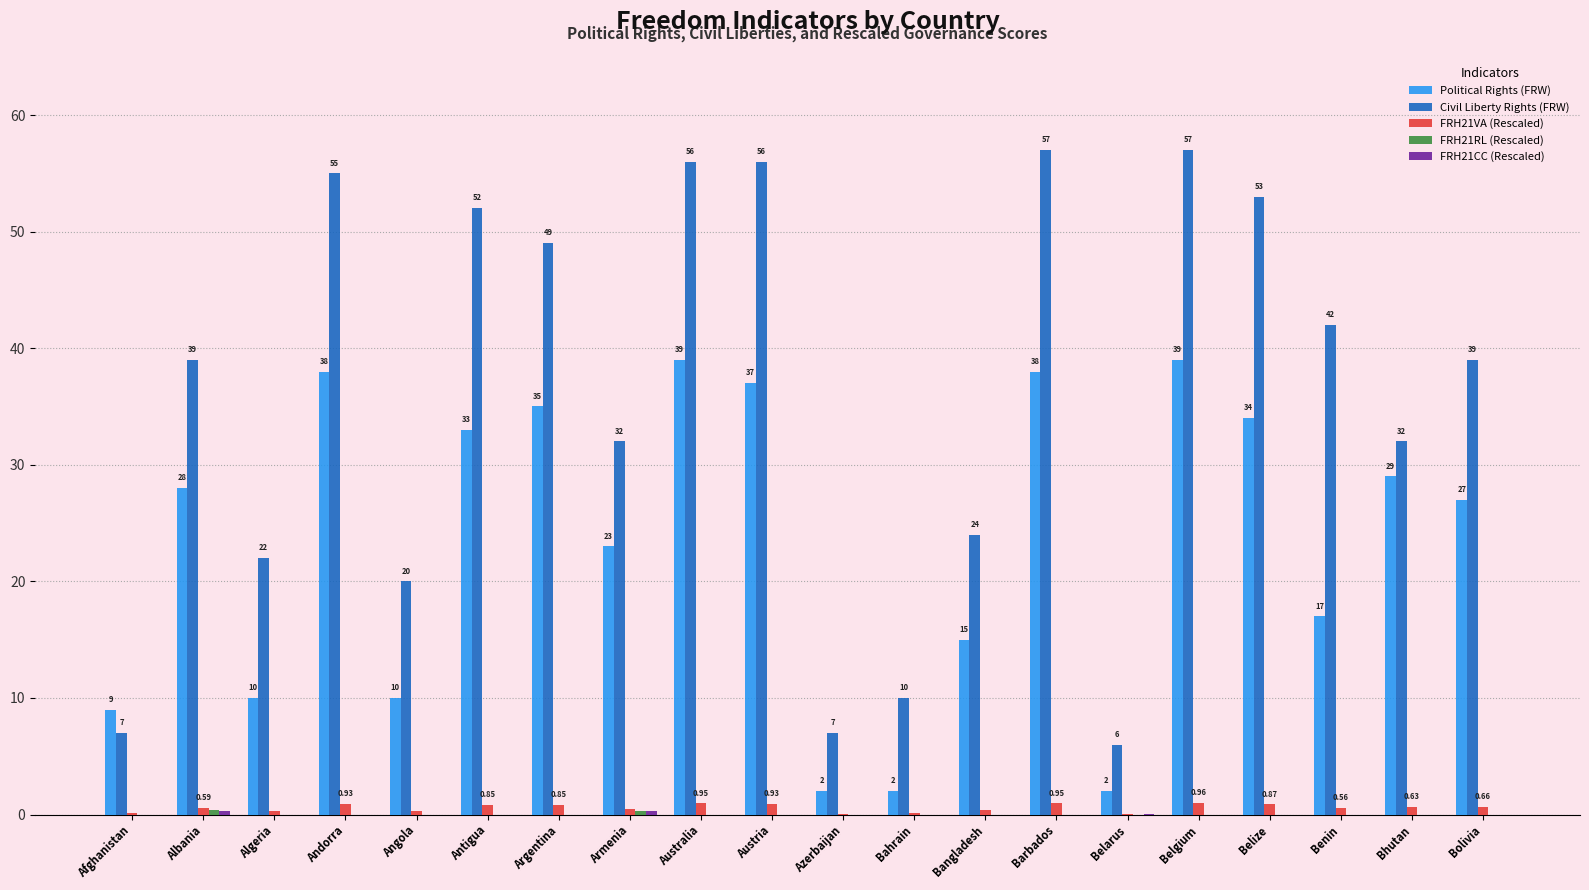

What is the sum of all Political Rights (FRW) values?

467.0